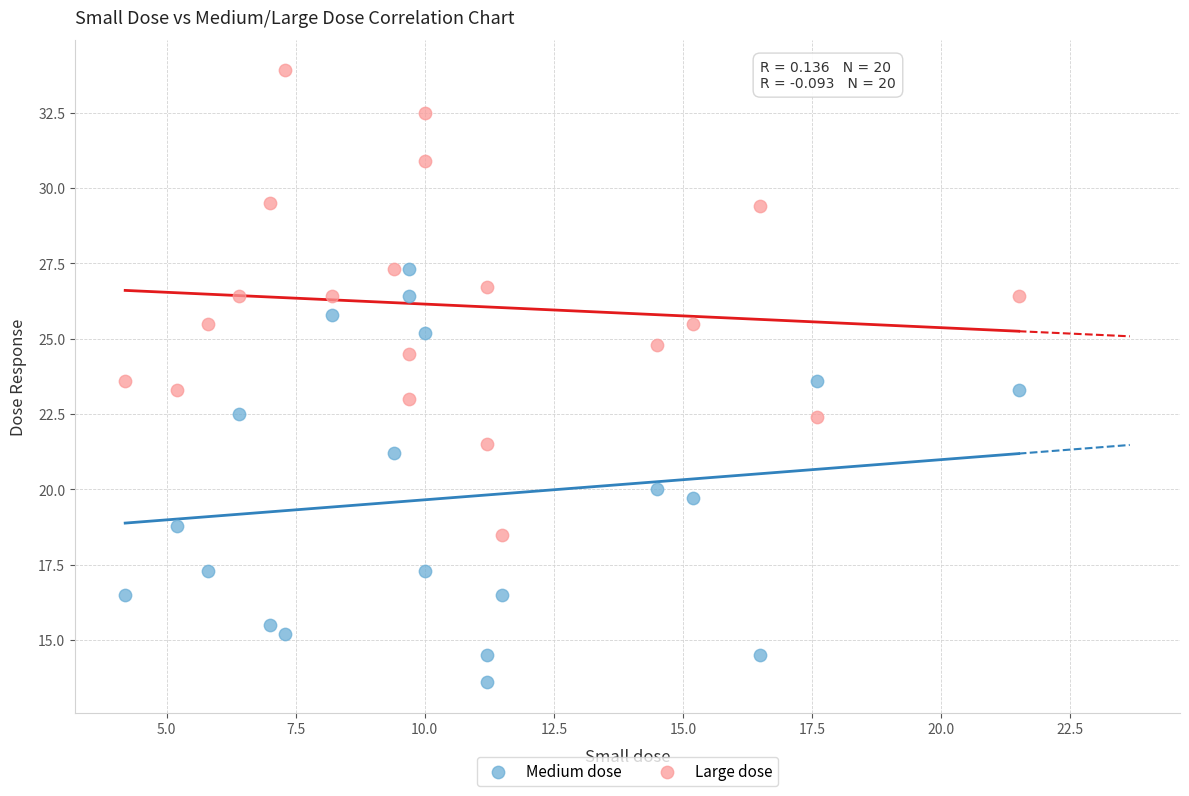

Which series reaches the maximum Y coordinate?

Large dose